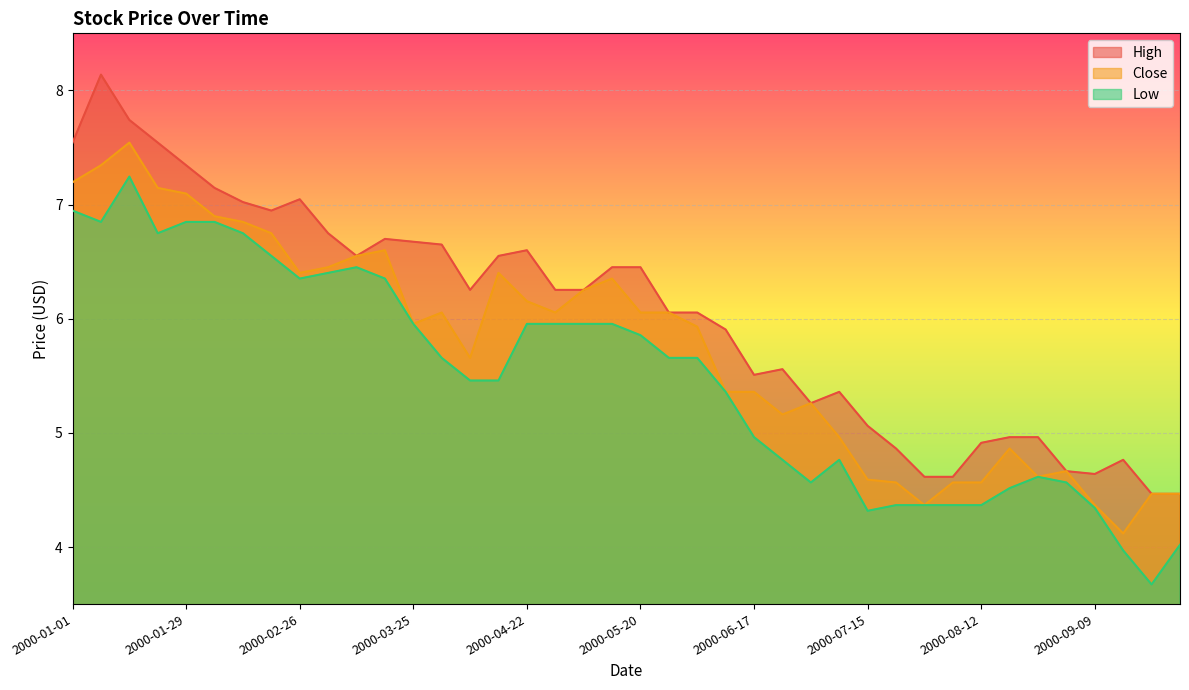

True or false: High and Low cross at least once.

False